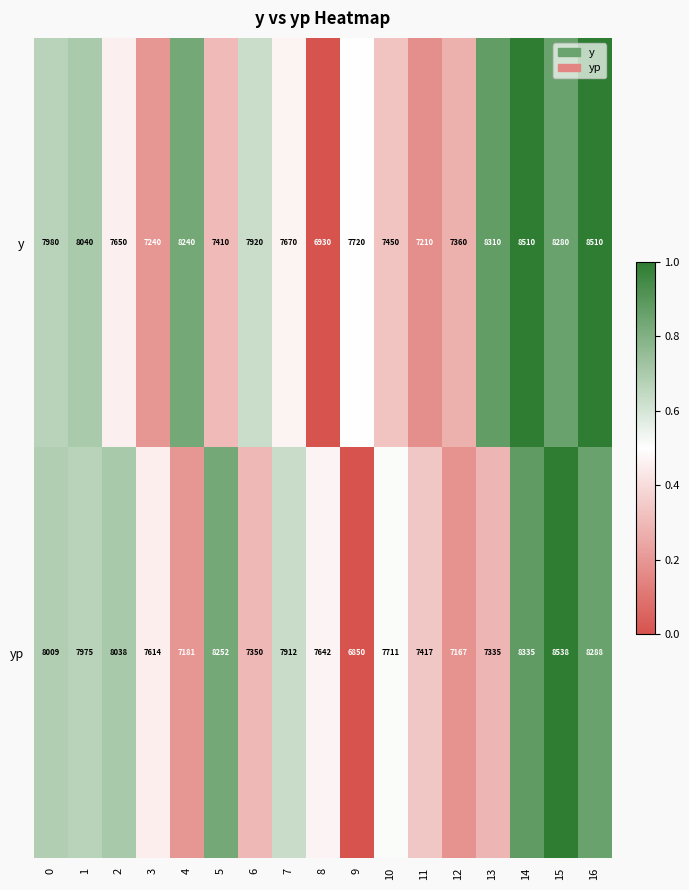

True or false: y has a value of 7670 at 7.

True